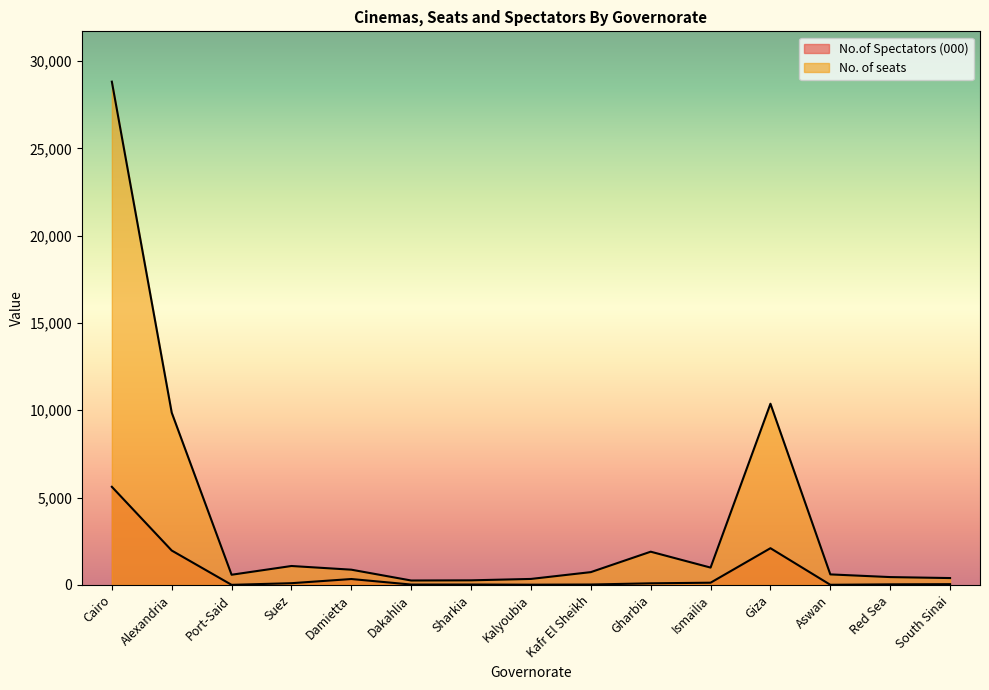

What is the value of the No.of Spectators (000) point at the 12th from the left?

2100